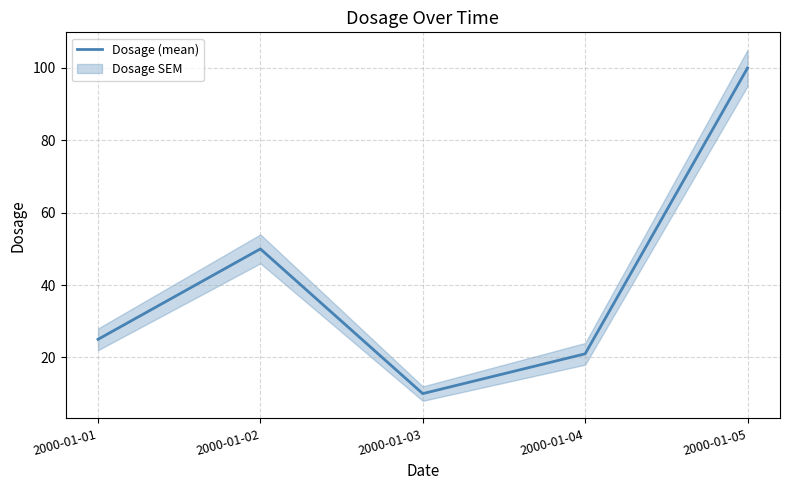

Between 2000-01-01 and 2000-01-02, which is larger?

2000-01-02